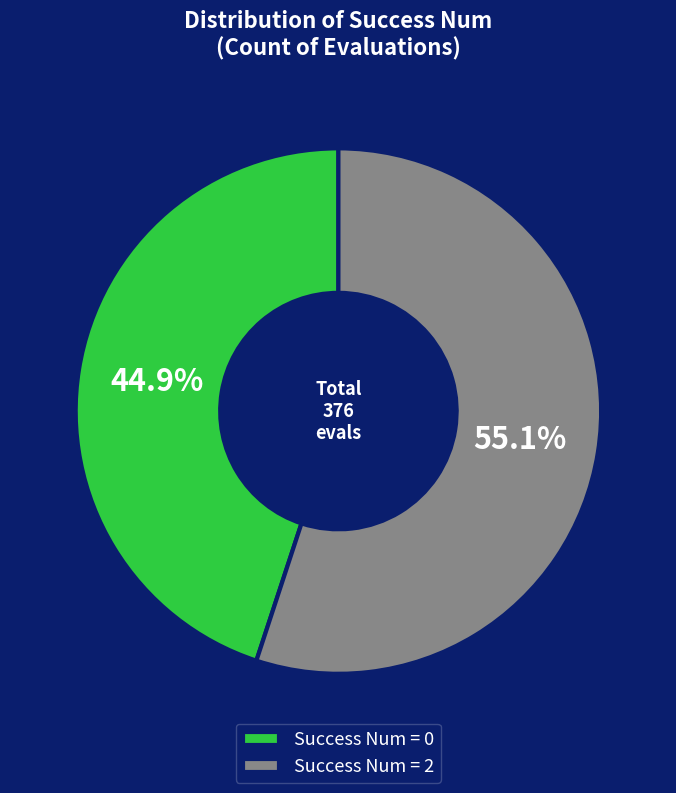

Which has a higher value, Success Num = 0 or Success Num = 2?

Success Num = 2